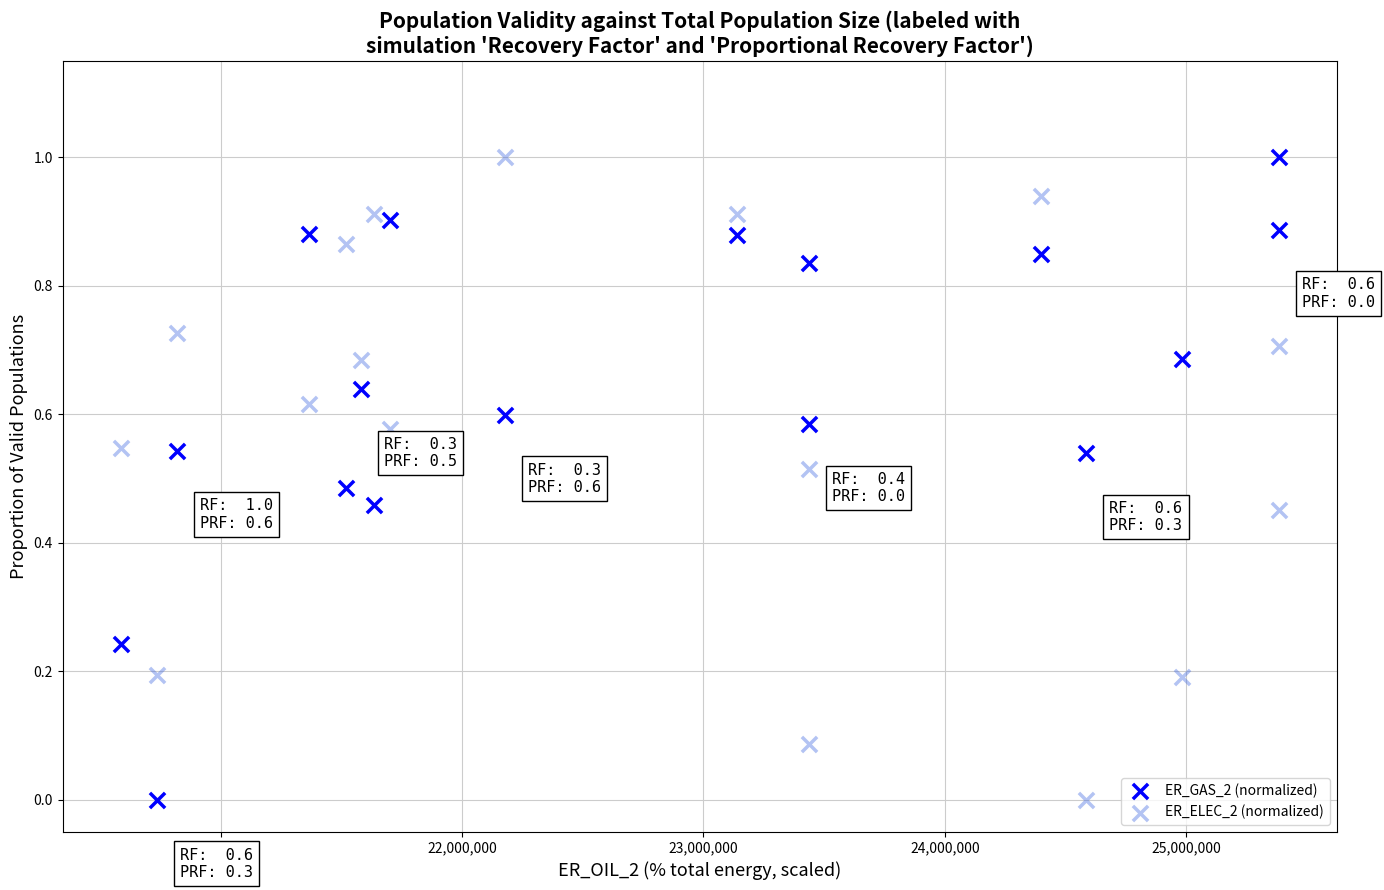

Across all data points, what is the range of Y values (max minus min)?

1.0